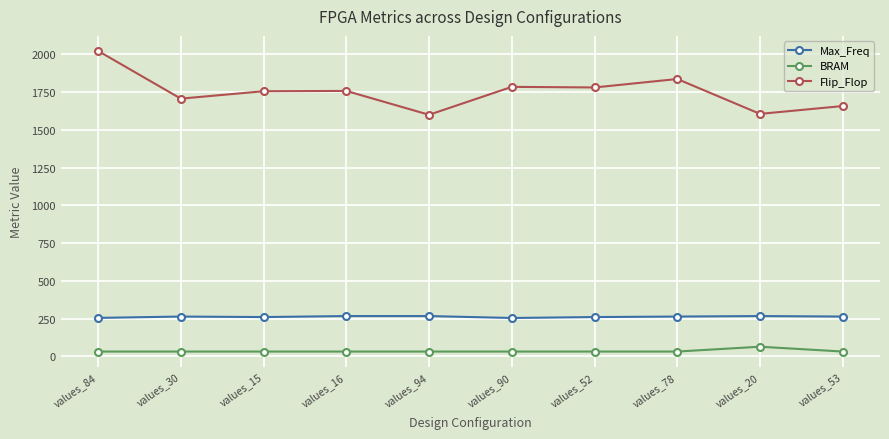

At how many categories does at least one series exceed 892?

10